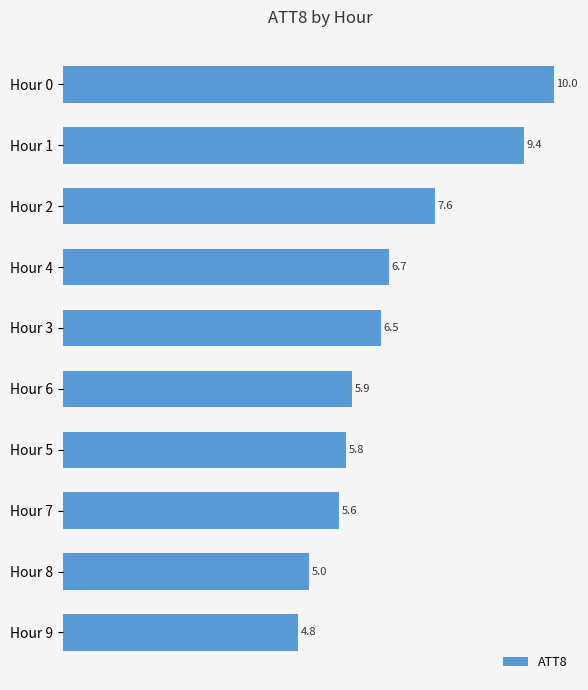

How many series are shown in this chart?

1